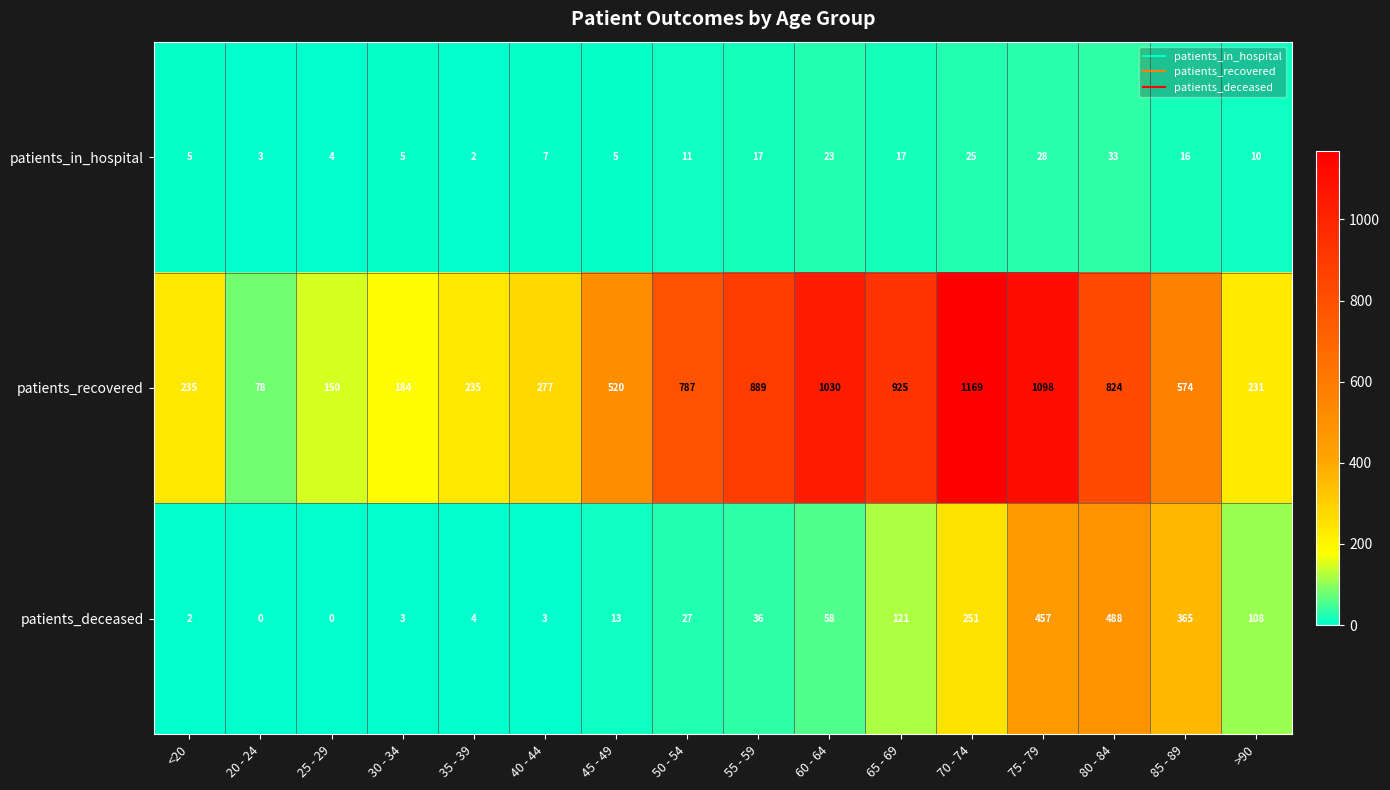

Rank the series by their maximum value, from lowest to highest.

patients_in_hospital, patients_deceased, patients_recovered